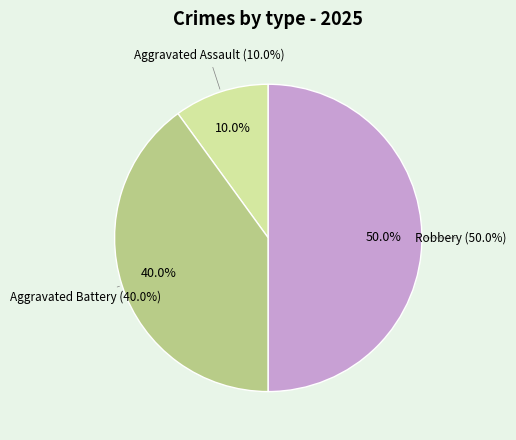

What is the largest slice in the pie chart?

Robbery